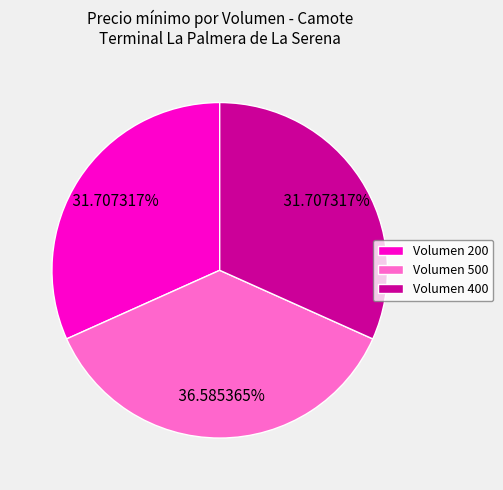

Does any single category account for the majority?

No